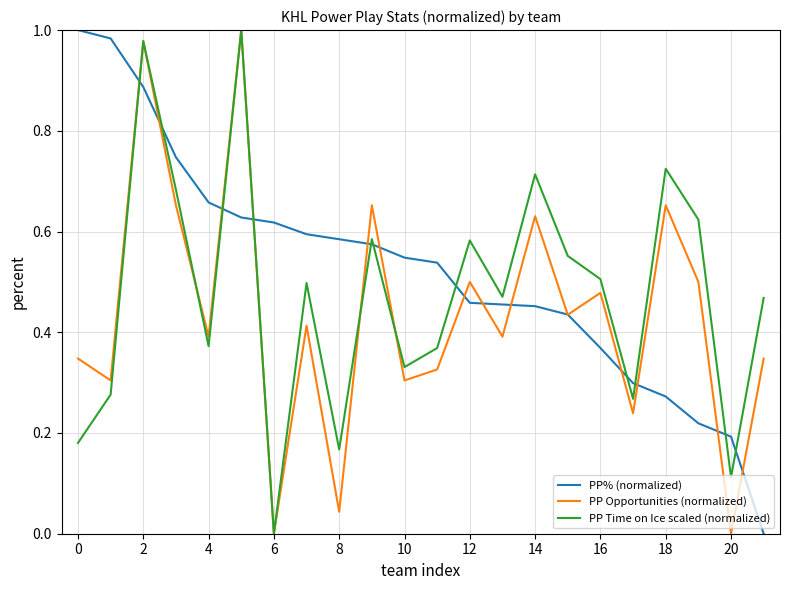

How many intersections are there between PP% (normalized) and PP Time on Ice scaled (normalized)?

11